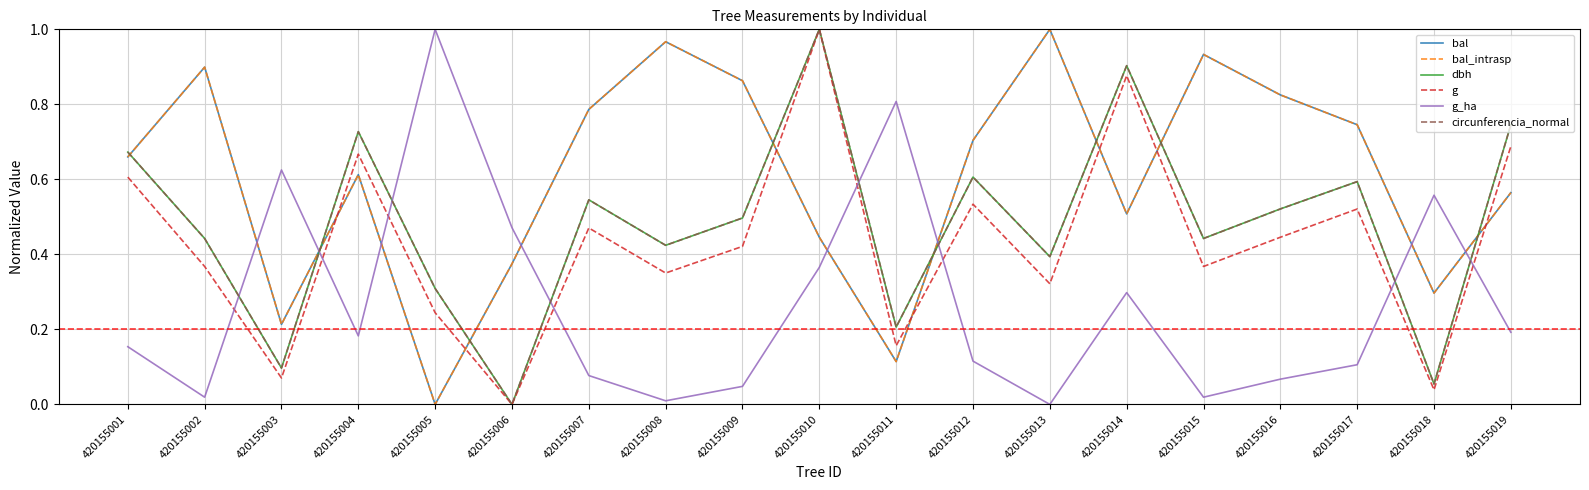

Which has a higher value, 420155011 or 420155003?

420155003